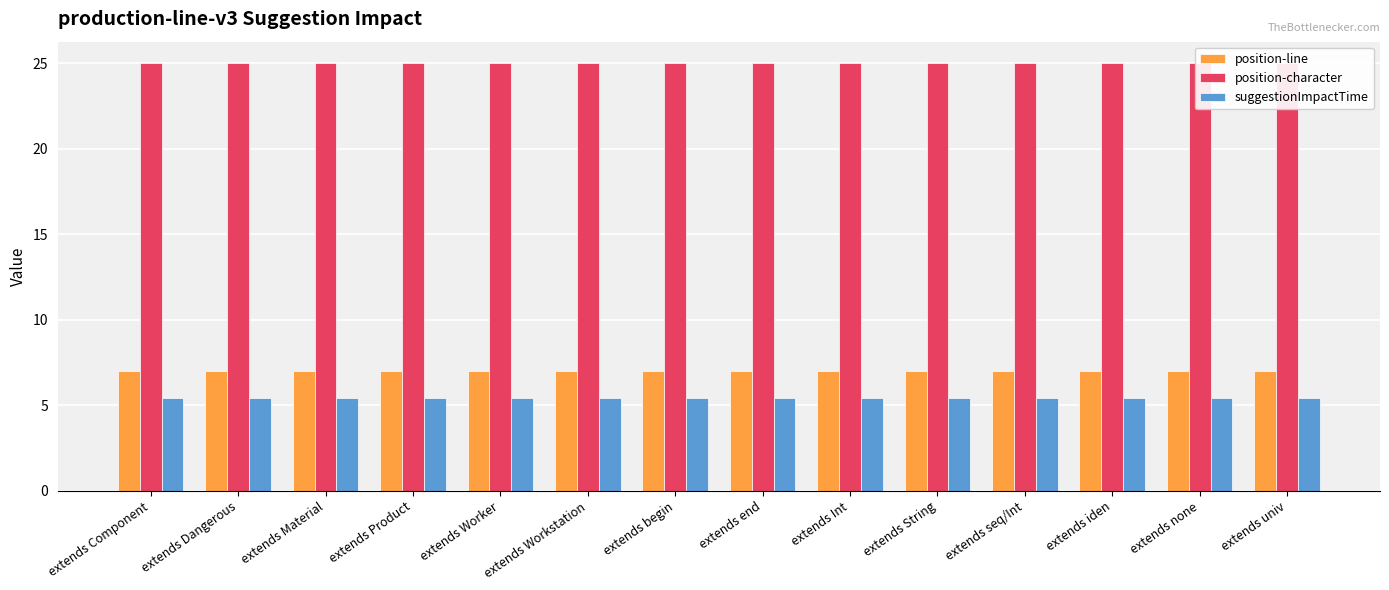

Is it true that position-character equals 25.0 at extends iden?

True